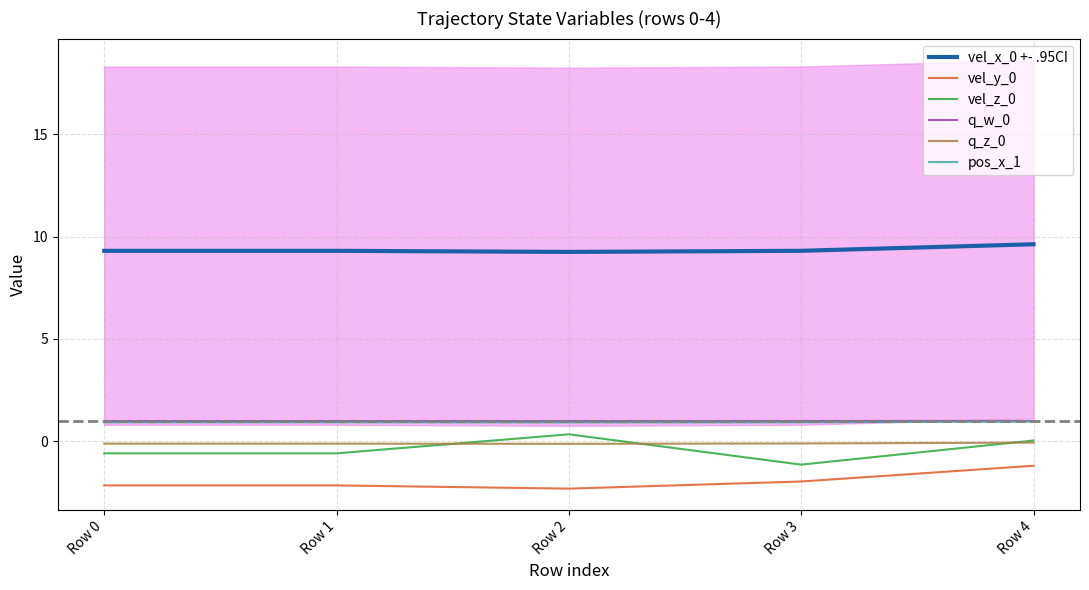

Does the chart have visible grid lines?

Yes